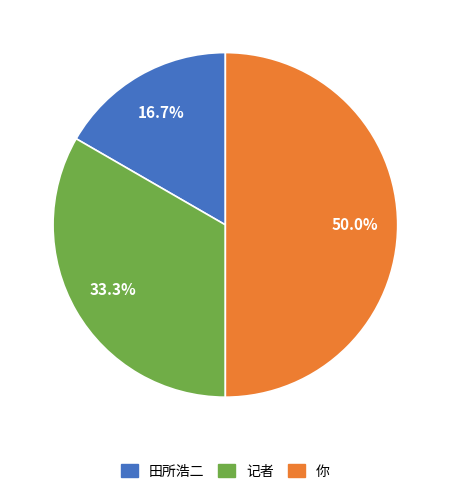

The 记者 slice represents 22% of the pie. True or false?

False